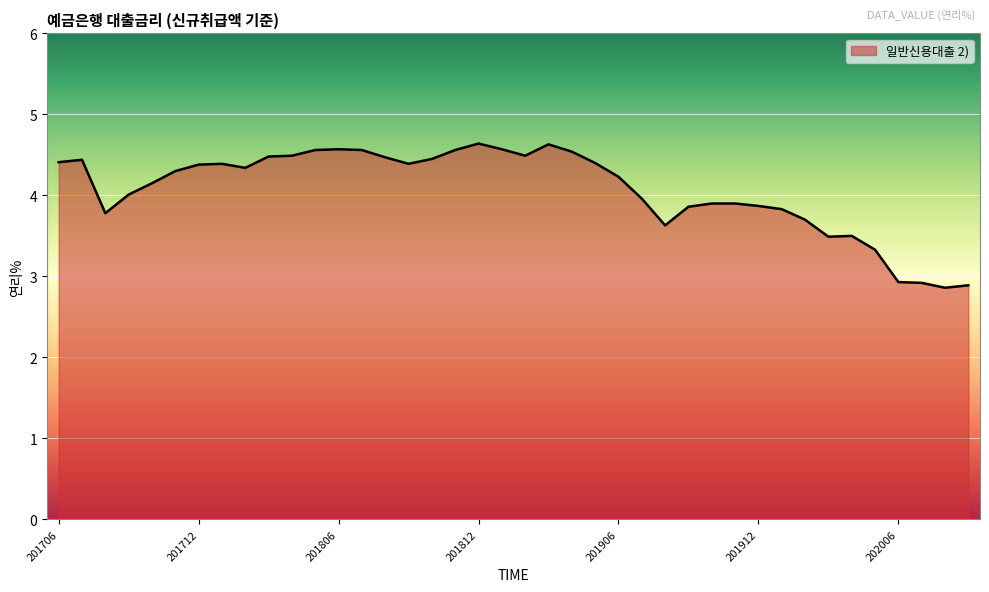

What is the greatest value displayed?

4.6